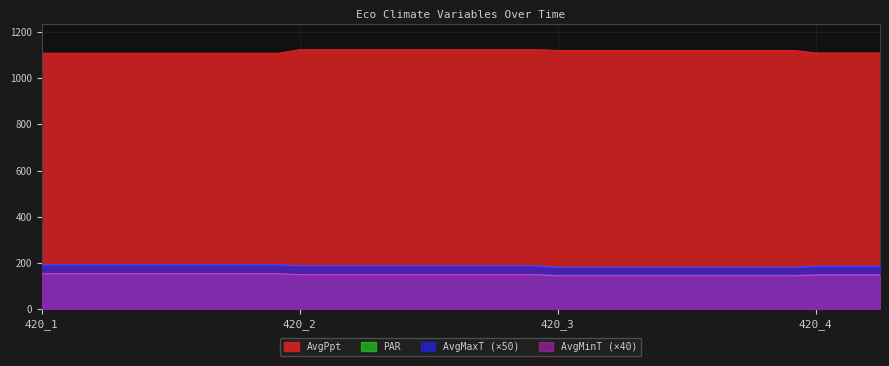

Which category has the lowest value in the AvgMaxT series?

420_3